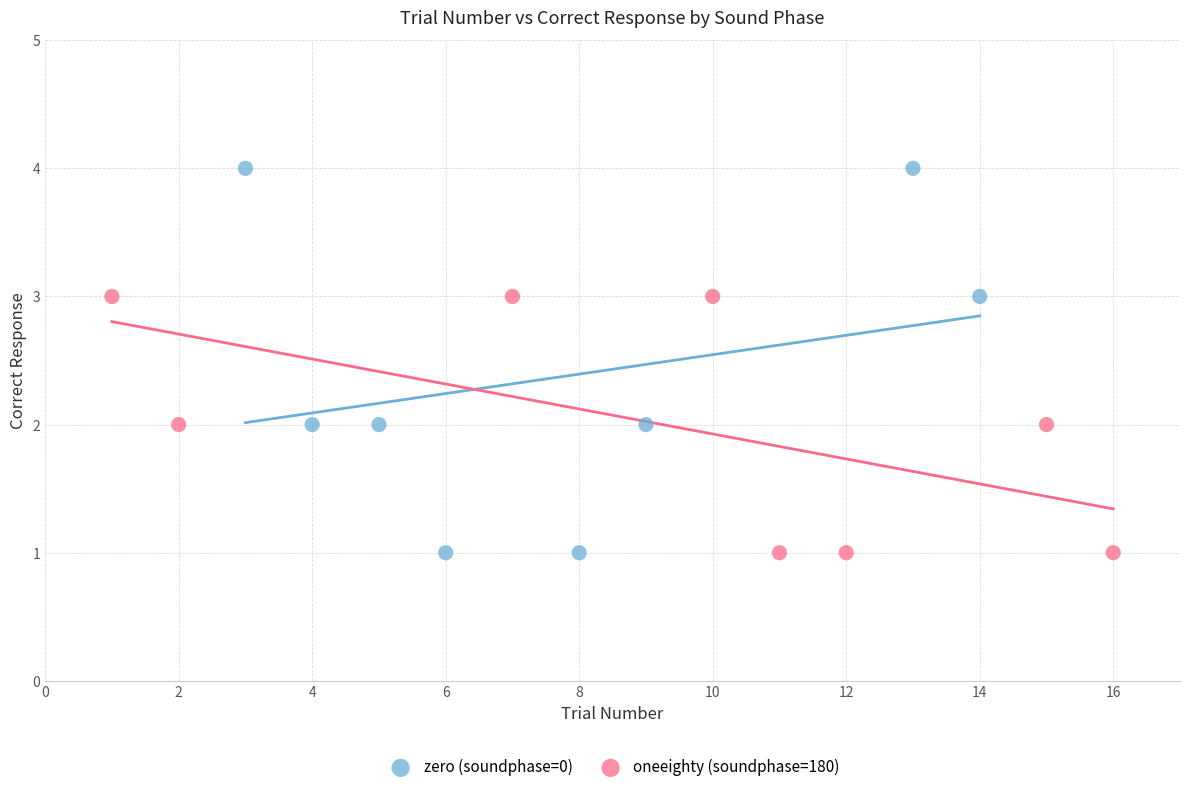

What are all the series names shown in the legend?

zero (soundphase=0), oneeighty (soundphase=180)